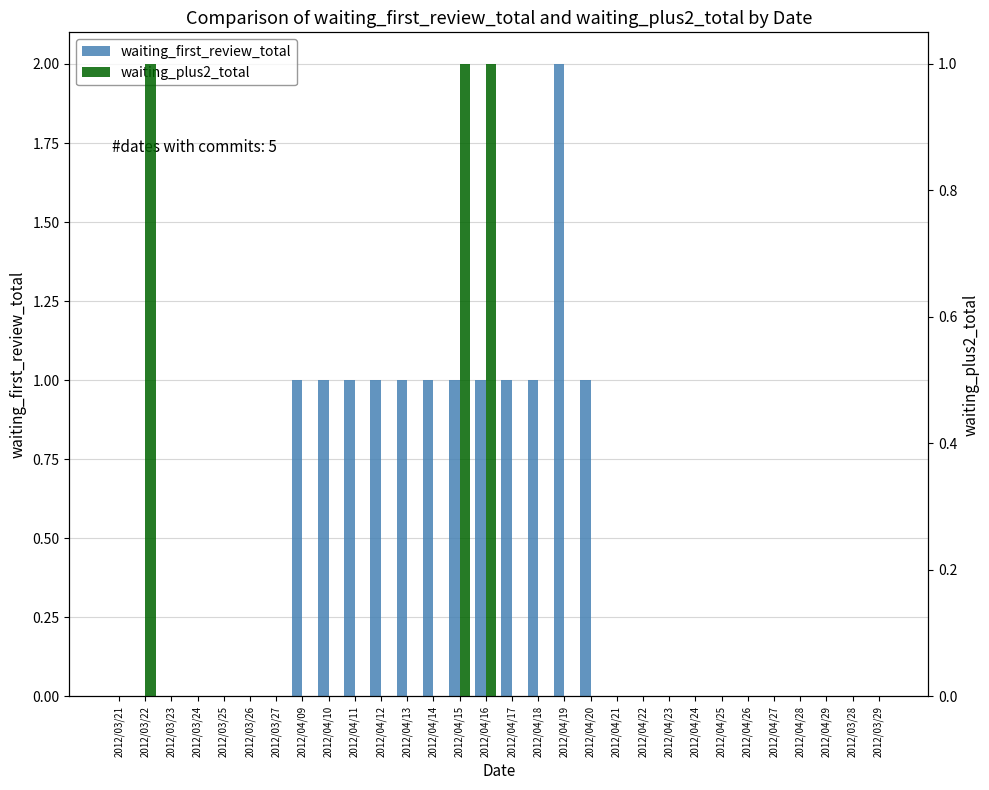

True or false: waiting_plus2_total has a value of 1 at 2012/04/11.

False